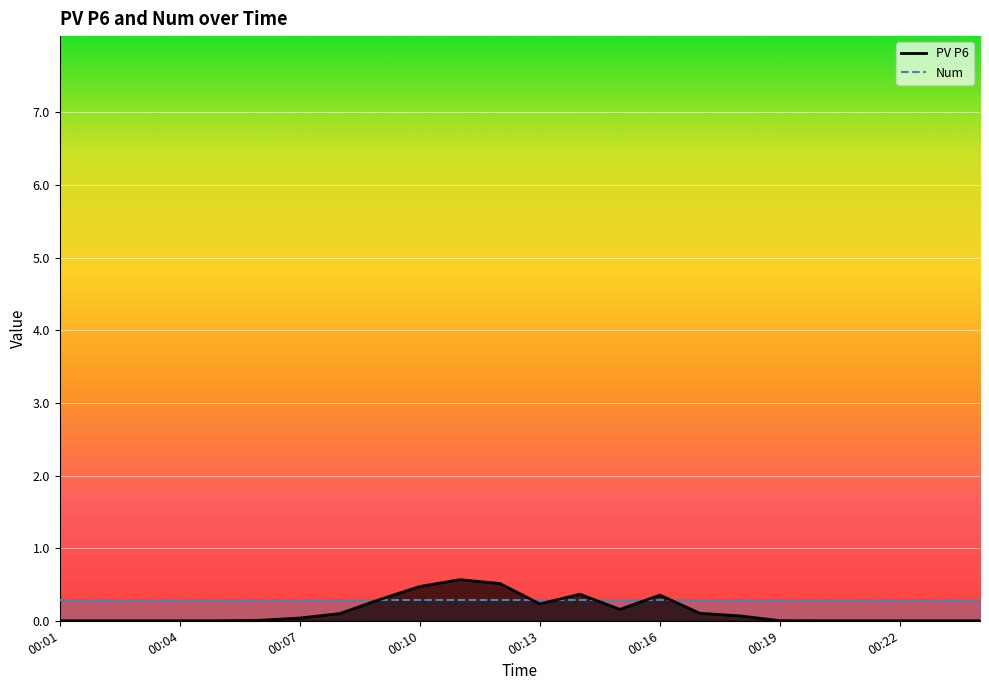

Between 00:20 and 00:04, which is larger?

00:20